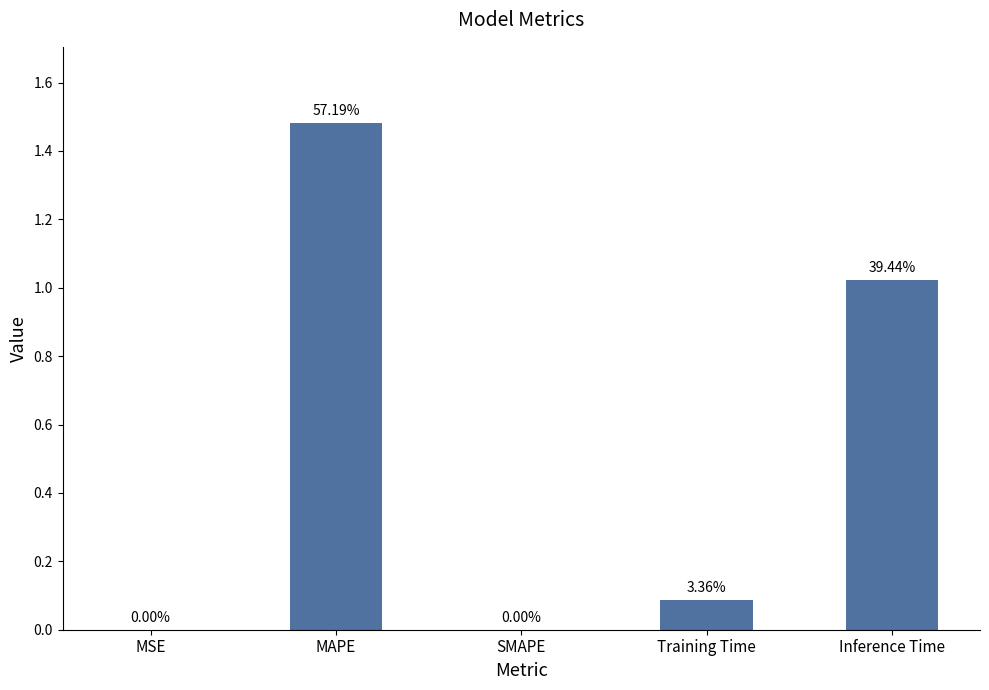

Reading left to right, transcribe all the data shown in this chart.

MSE=0.0	MAPE=1.5	SMAPE=0.0	Training Time=0.1	Inference Time=1.0